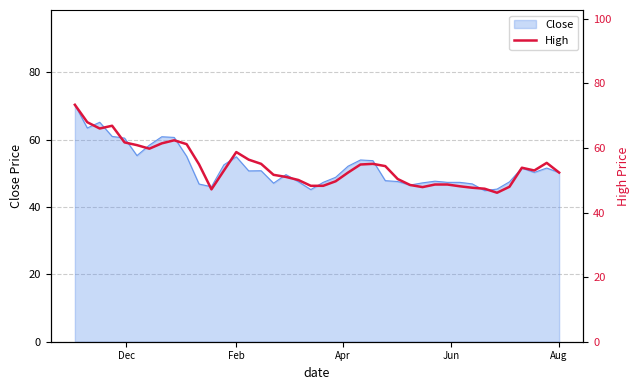

What is the minimum value for Close?

44.9